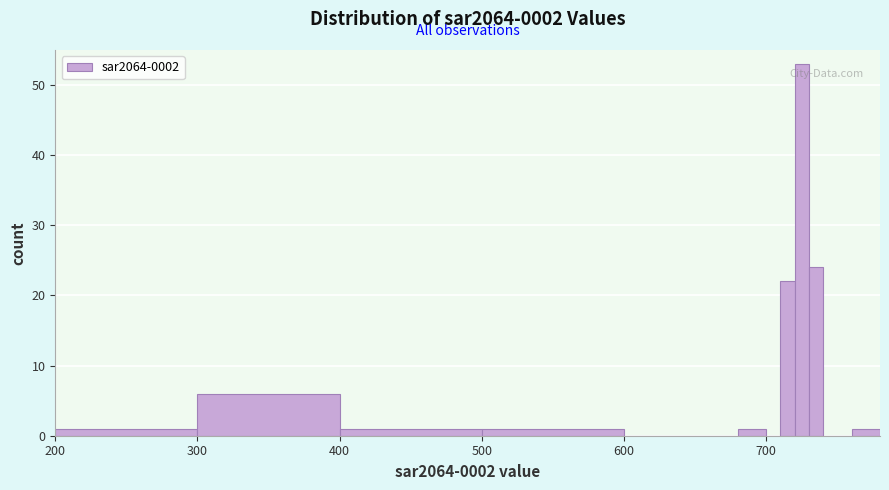

Read against the x-axis, roughly where is the centre of the tallest bar?

730